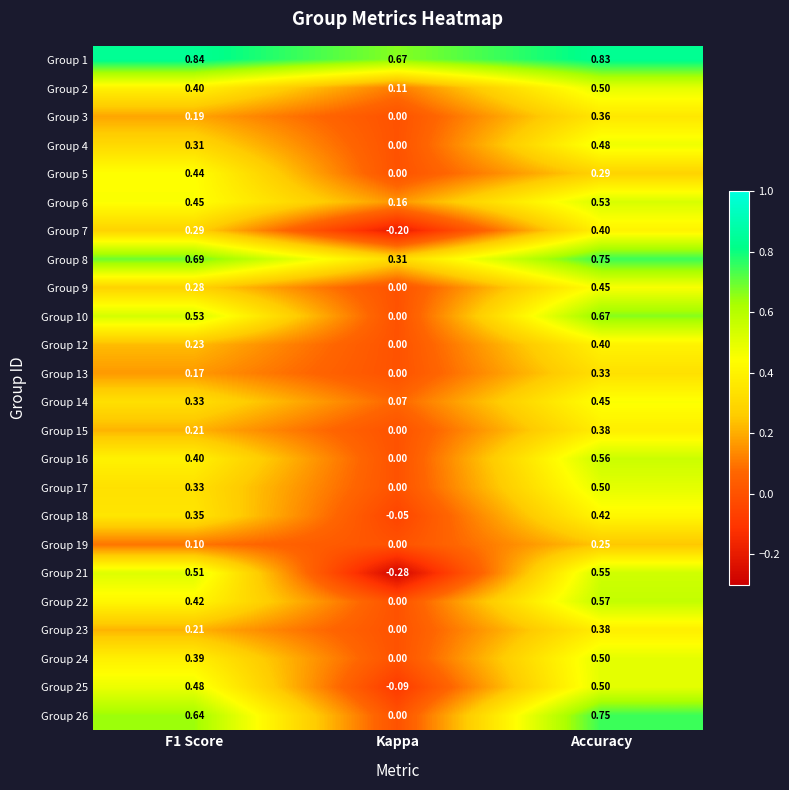

At Accuracy, list the series in order from largest to smallest.

Group 1, Group 8, Group 26, Group 10, Group 22, Group 16, Group 21, Group 6, Group 2, Group 17, Group 24, Group 25, Group 4, Group 9, Group 14, Group 18, Group 7, Group 12, Group 15, Group 23, Group 3, Group 13, Group 5, Group 19